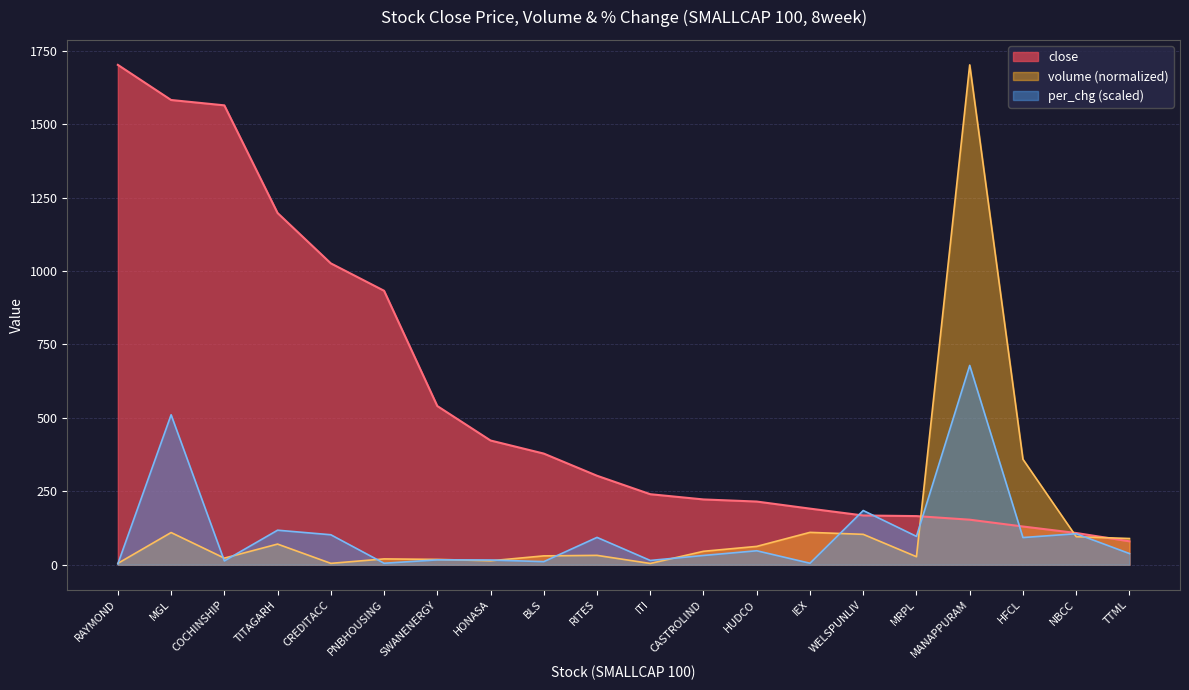

What is the label of the 19th point from the right?

MGL